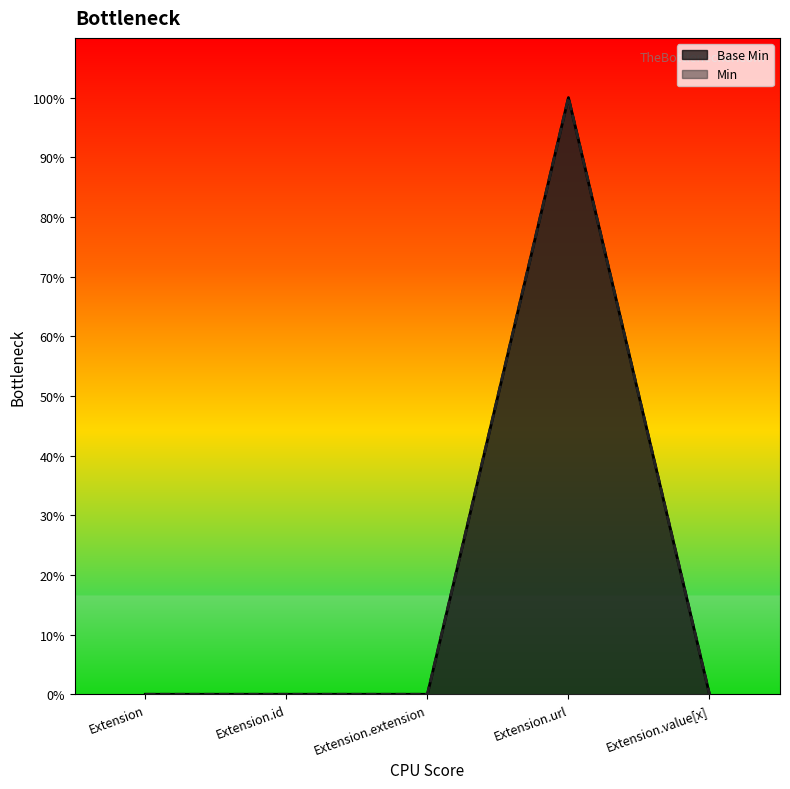

Which category has the lowest value across all series?

Extension